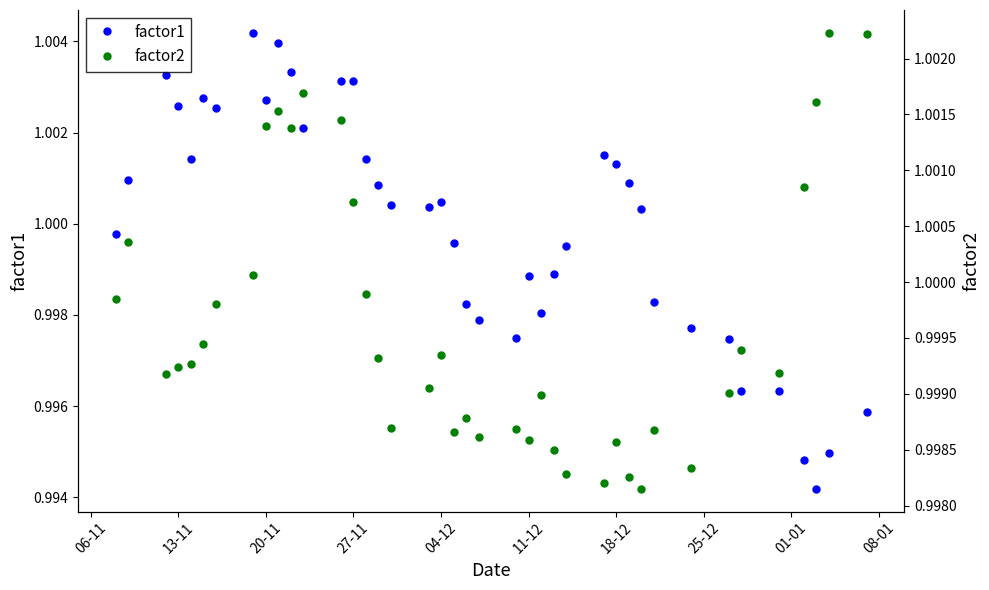

True or false: factor1 has more than 0 points higher than both neighbors.

True